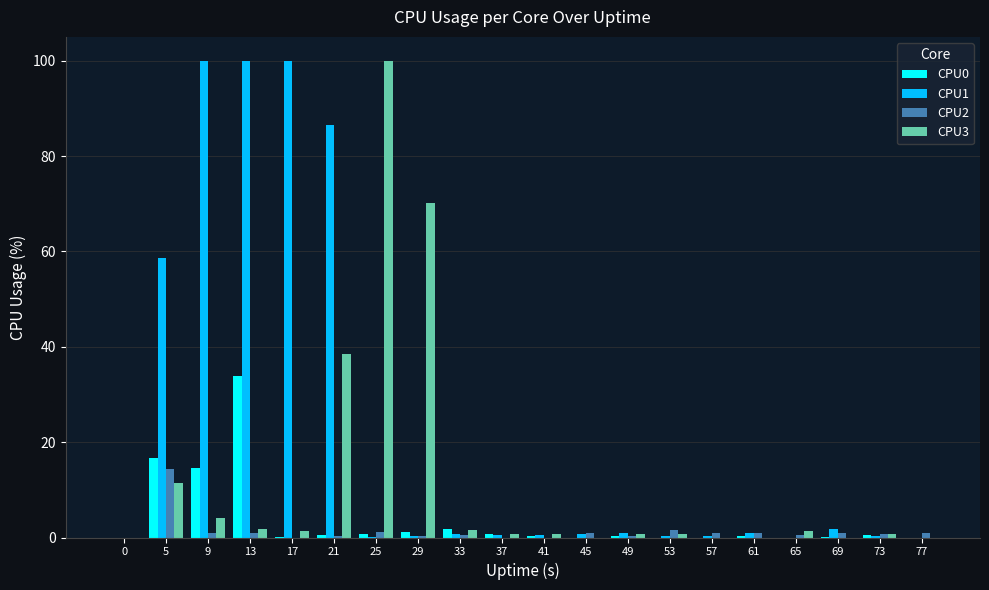

What is the sum of all CPU2 values?

26.8